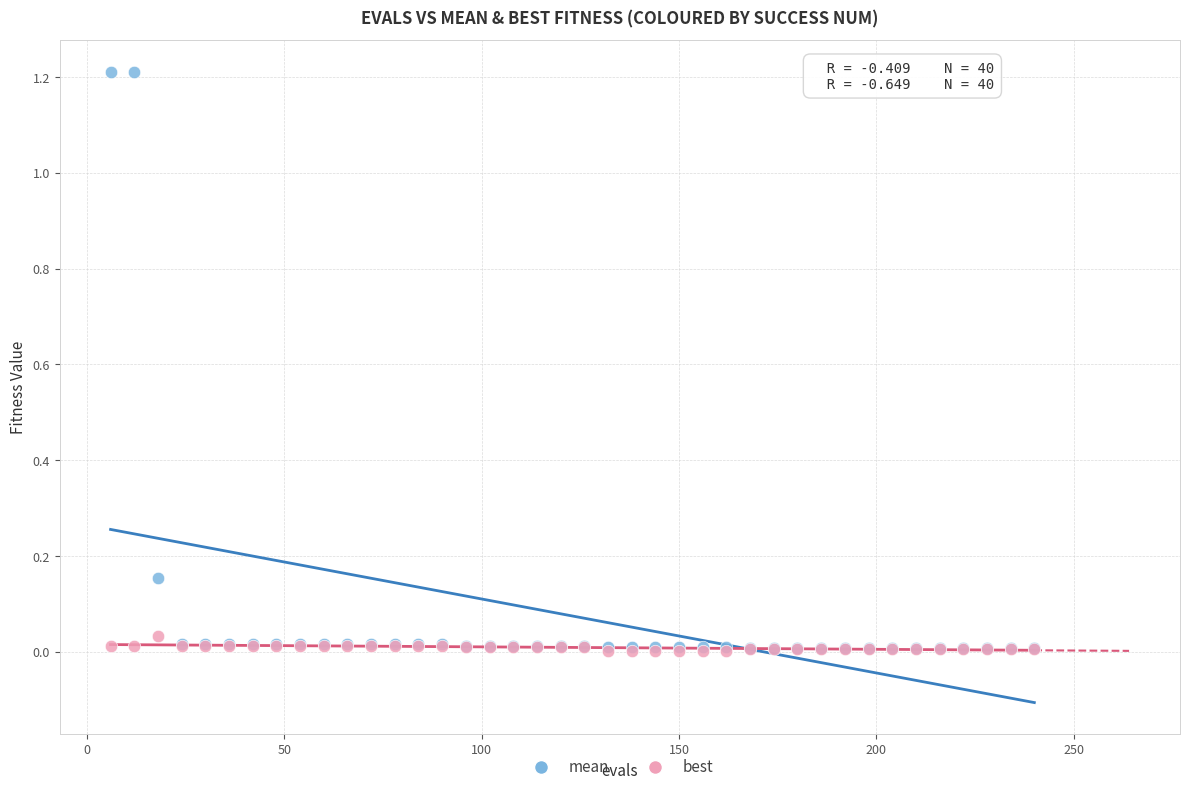

Which series has the widest spread of Y values?

mean